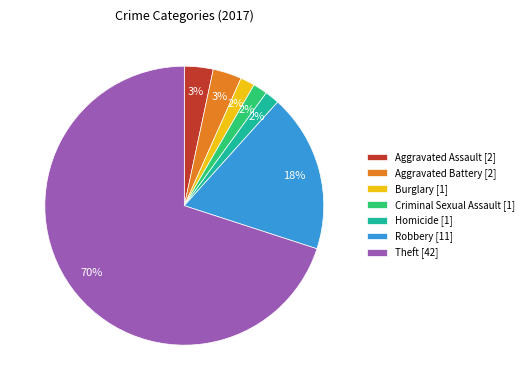

How many slices are in this pie chart?

7